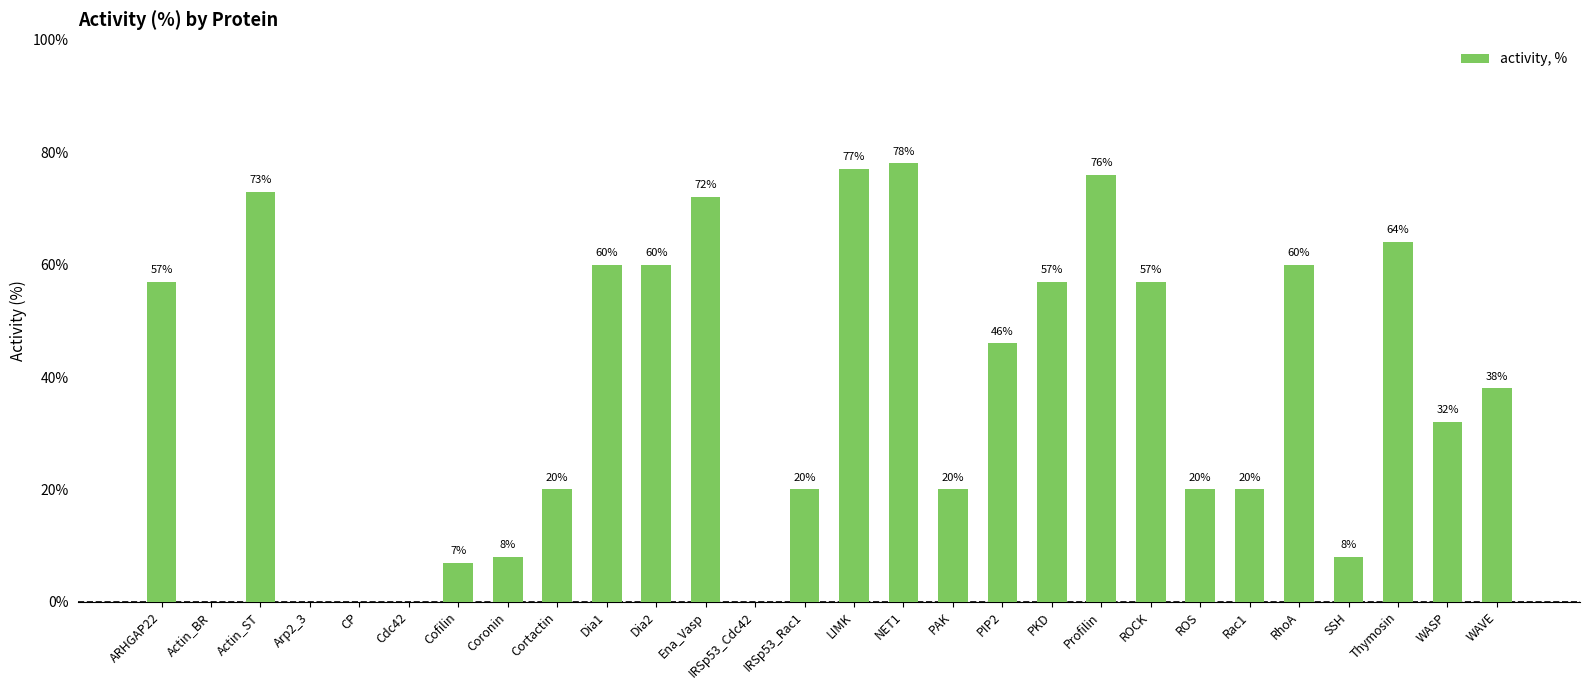

What is the ratio of the value at WASP to the value at NET1?

0.4